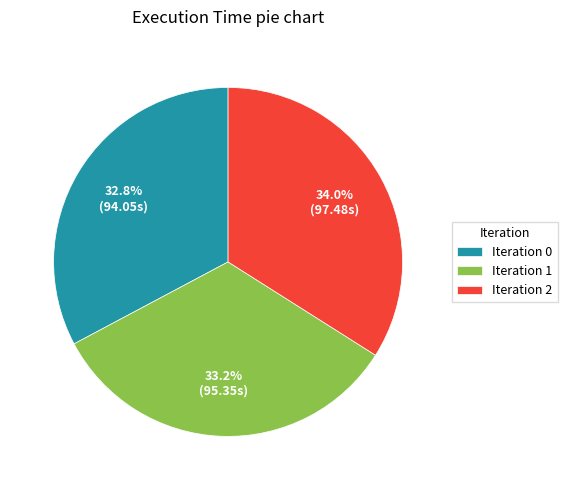

What is the ratio of the value at Iteration 0 to the value at Iteration 1?

1.0